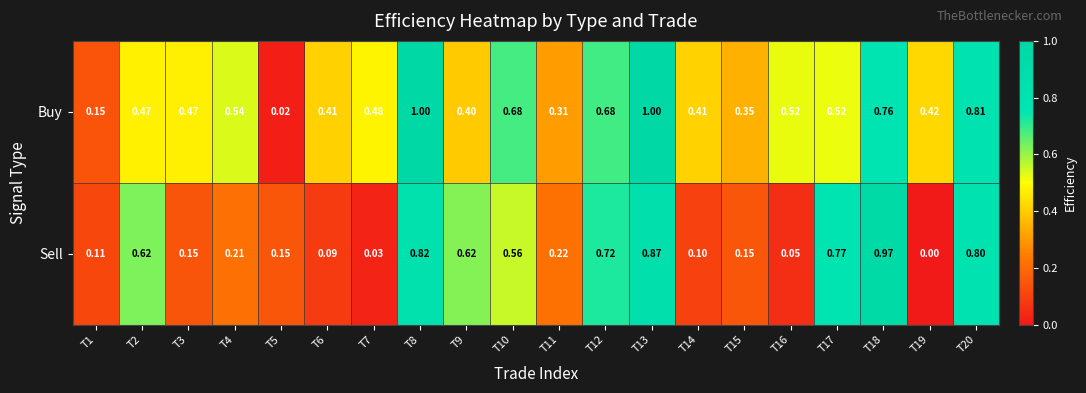

How many categories are shown in the chart?

20